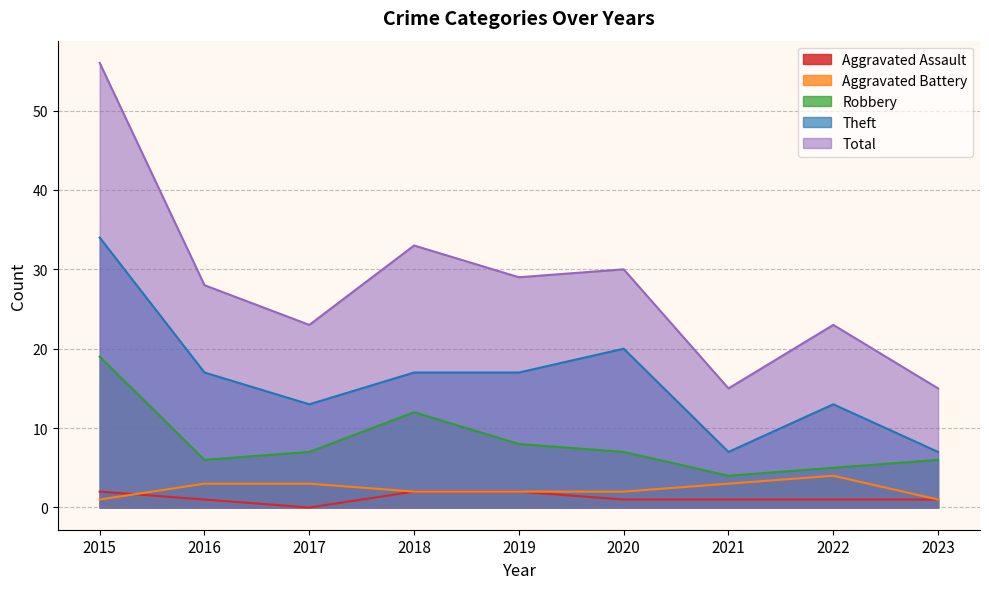

At how many categories does at least one series exceed 54?

1